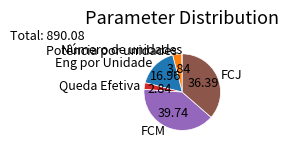

True or false: Eng por Unidade accounts for 30% of the total.

False